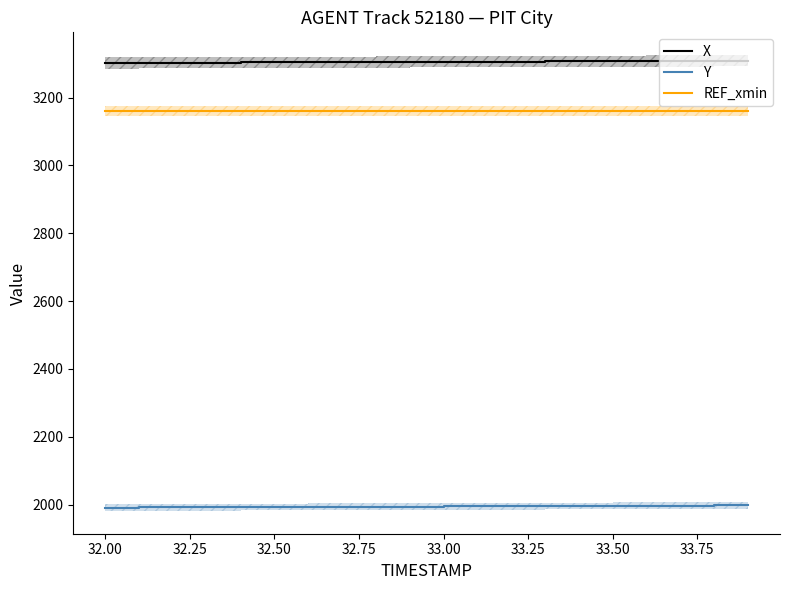

Rank the series by their maximum value, from lowest to highest.

Y, REF_xmin, X